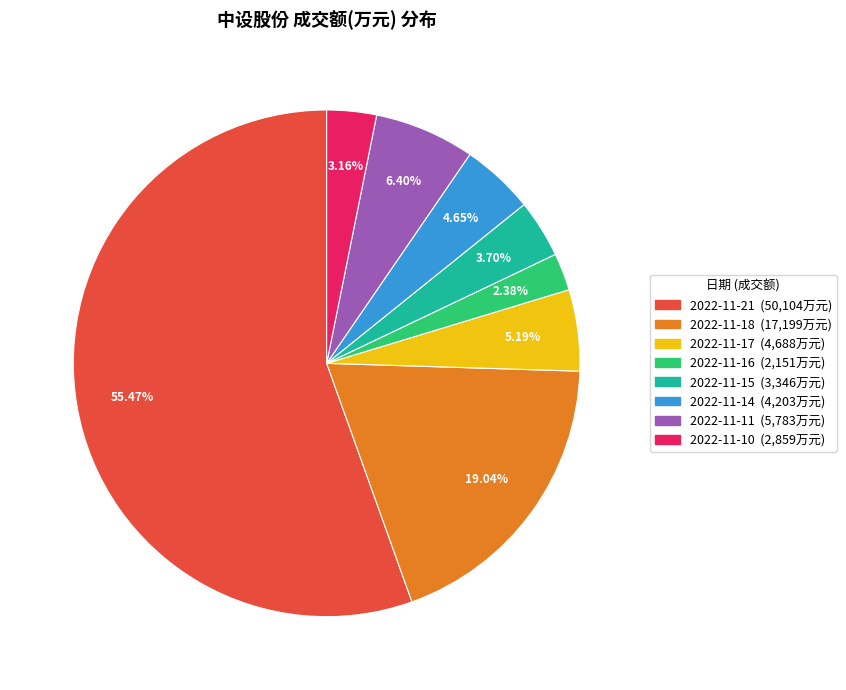

Which category has the biggest portion of the pie?

2022-11-21